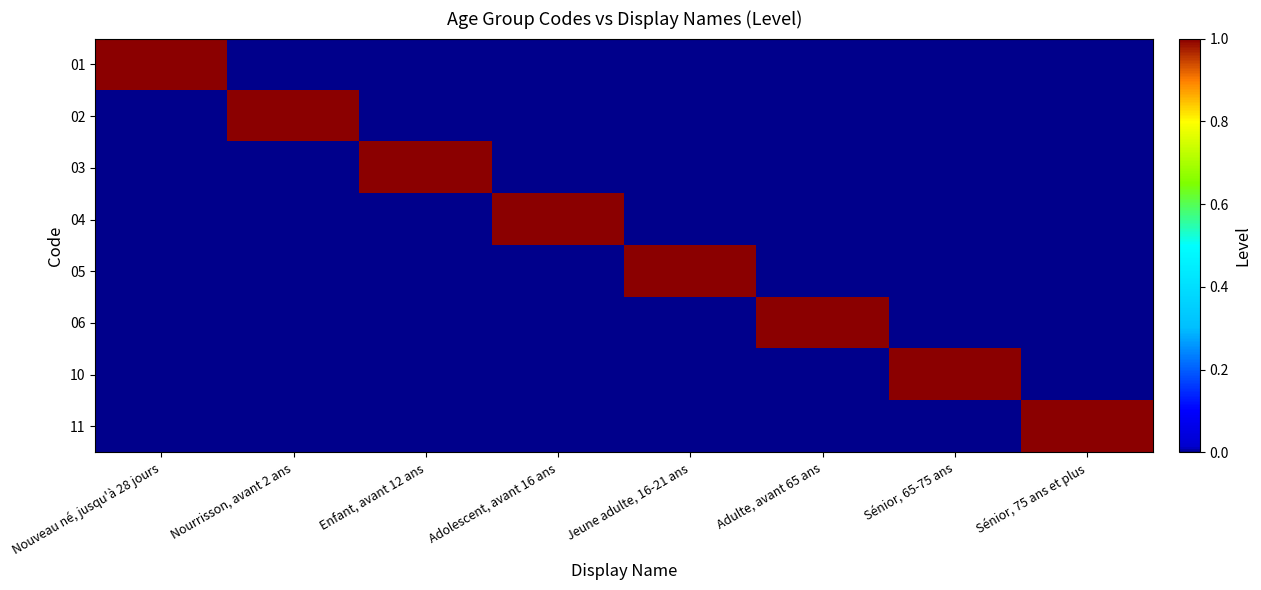

Reading left to right, list all the values displayed in this chart.

01: Nouveau né, jusqu'à 28 jours=1	Nourrisson, avant 2 ans=0	Enfant, avant 12 ans=0	Adolescent, avant 16 ans=0	Jeune adulte, 16-21 ans=0	Adulte, avant 65 ans=0	Sénior, 65-75 ans=0	Sénior, 75 ans et plus=0
02: Nouveau né, jusqu'à 28 jours=0	Nourrisson, avant 2 ans=1	Enfant, avant 12 ans=0	Adolescent, avant 16 ans=0	Jeune adulte, 16-21 ans=0	Adulte, avant 65 ans=0	Sénior, 65-75 ans=0	Sénior, 75 ans et plus=0
03: Nouveau né, jusqu'à 28 jours=0	Nourrisson, avant 2 ans=0	Enfant, avant 12 ans=1	Adolescent, avant 16 ans=0	Jeune adulte, 16-21 ans=0	Adulte, avant 65 ans=0	Sénior, 65-75 ans=0	Sénior, 75 ans et plus=0
04: Nouveau né, jusqu'à 28 jours=0	Nourrisson, avant 2 ans=0	Enfant, avant 12 ans=0	Adolescent, avant 16 ans=1	Jeune adulte, 16-21 ans=0	Adulte, avant 65 ans=0	Sénior, 65-75 ans=0	Sénior, 75 ans et plus=0
05: Nouveau né, jusqu'à 28 jours=0	Nourrisson, avant 2 ans=0	Enfant, avant 12 ans=0	Adolescent, avant 16 ans=0	Jeune adulte, 16-21 ans=1	Adulte, avant 65 ans=0	Sénior, 65-75 ans=0	Sénior, 75 ans et plus=0
06: Nouveau né, jusqu'à 28 jours=0	Nourrisson, avant 2 ans=0	Enfant, avant 12 ans=0	Adolescent, avant 16 ans=0	Jeune adulte, 16-21 ans=0	Adulte, avant 65 ans=1	Sénior, 65-75 ans=0	Sénior, 75 ans et plus=0
10: Nouveau né, jusqu'à 28 jours=0	Nourrisson, avant 2 ans=0	Enfant, avant 12 ans=0	Adolescent, avant 16 ans=0	Jeune adulte, 16-21 ans=0	Adulte, avant 65 ans=0	Sénior, 65-75 ans=1	Sénior, 75 ans et plus=0
11: Nouveau né, jusqu'à 28 jours=0	Nourrisson, avant 2 ans=0	Enfant, avant 12 ans=0	Adolescent, avant 16 ans=0	Jeune adulte, 16-21 ans=0	Adulte, avant 65 ans=0	Sénior, 65-75 ans=0	Sénior, 75 ans et plus=1